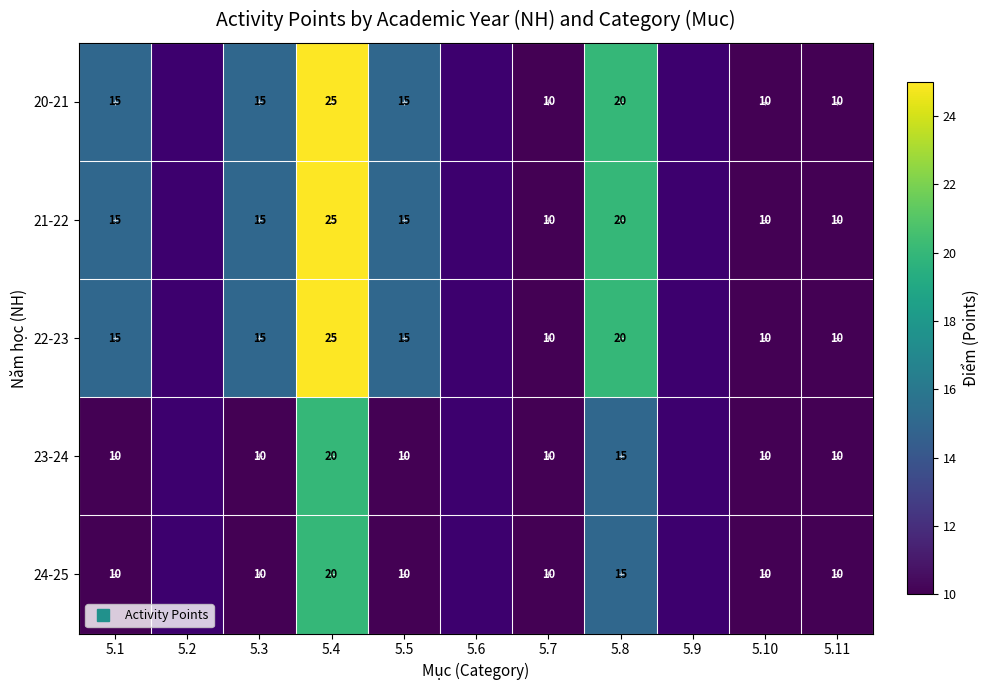

How many 24-25 values are between 10 and 11?

6